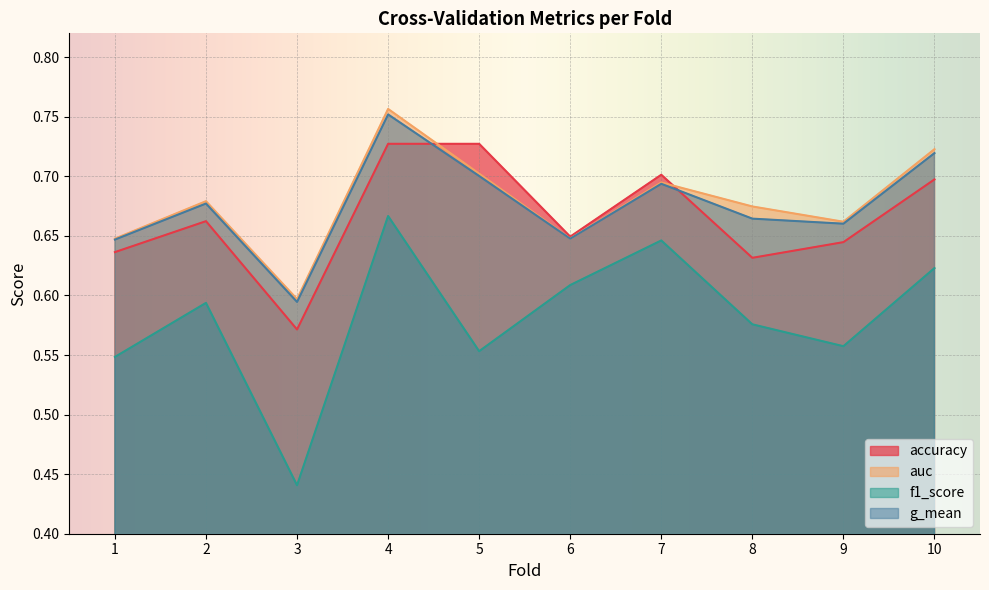

Read the accuracy value at 6.

0.6